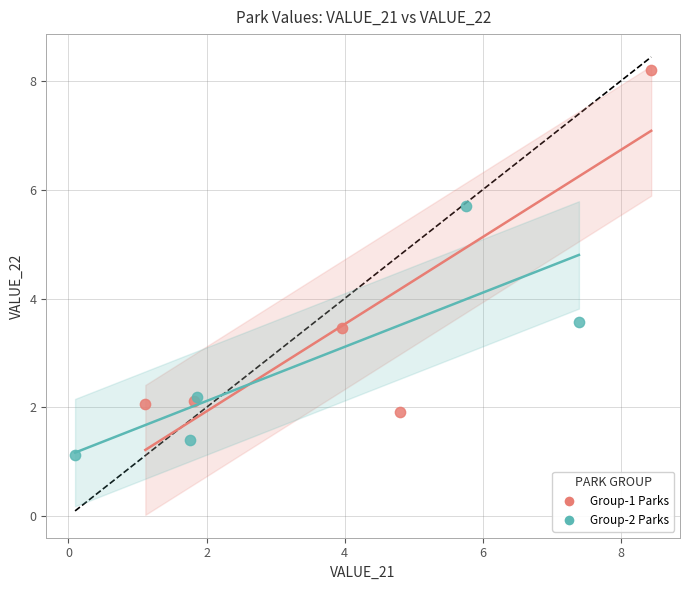

What are all the series names shown in the legend?

Group-1 Parks, Group-2 Parks